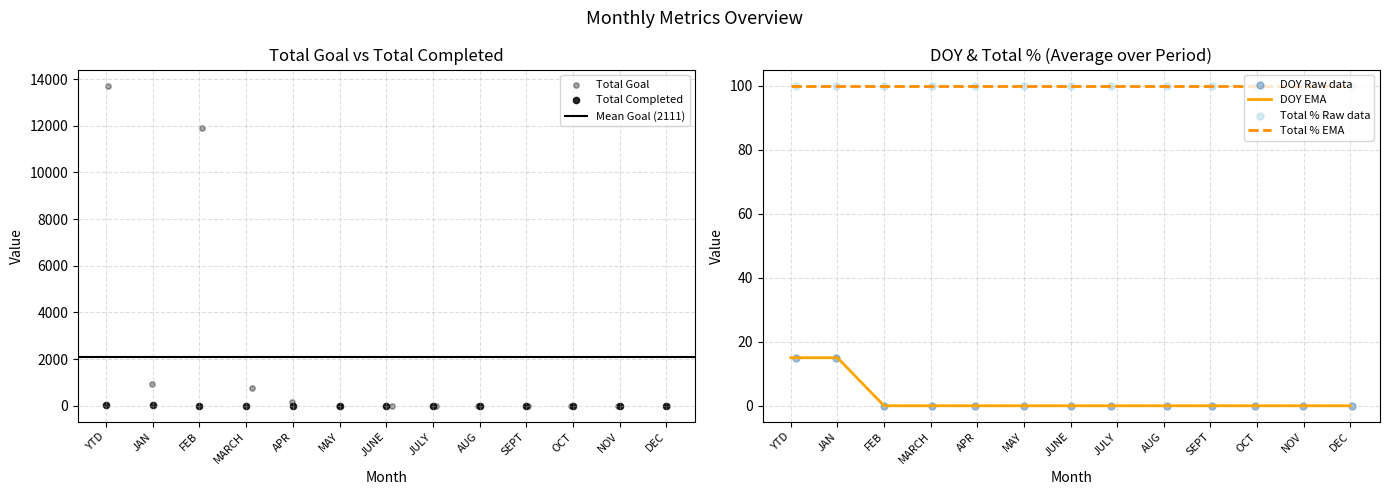

Which series reaches the maximum Y coordinate?

Total Goal